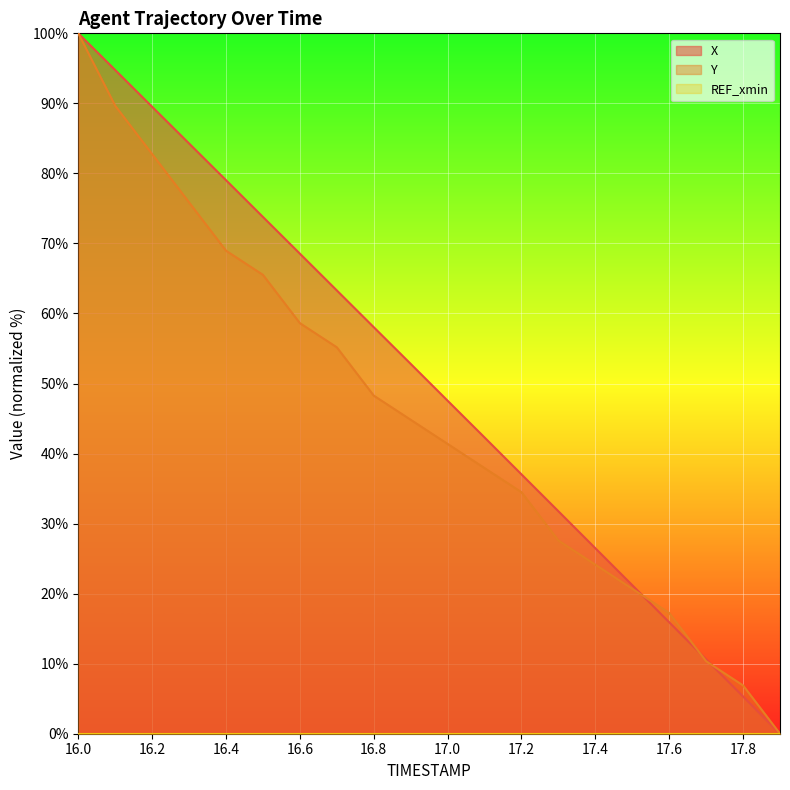

What is the label of the 8th point from the right?

17.2